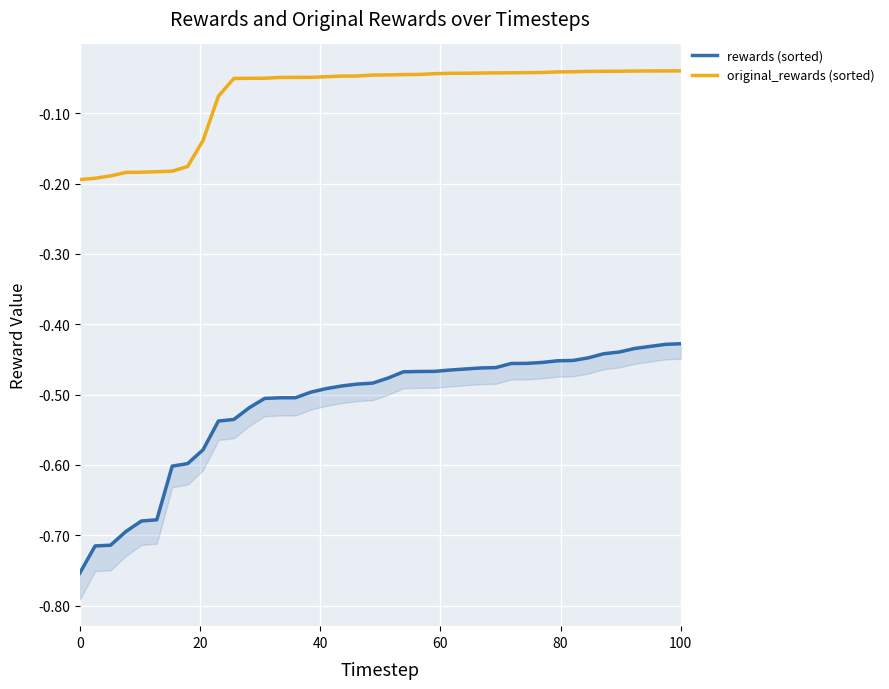

Is the value of rewards (sorted) at 29 greater than the value of original_rewards (sorted) at 100?

No